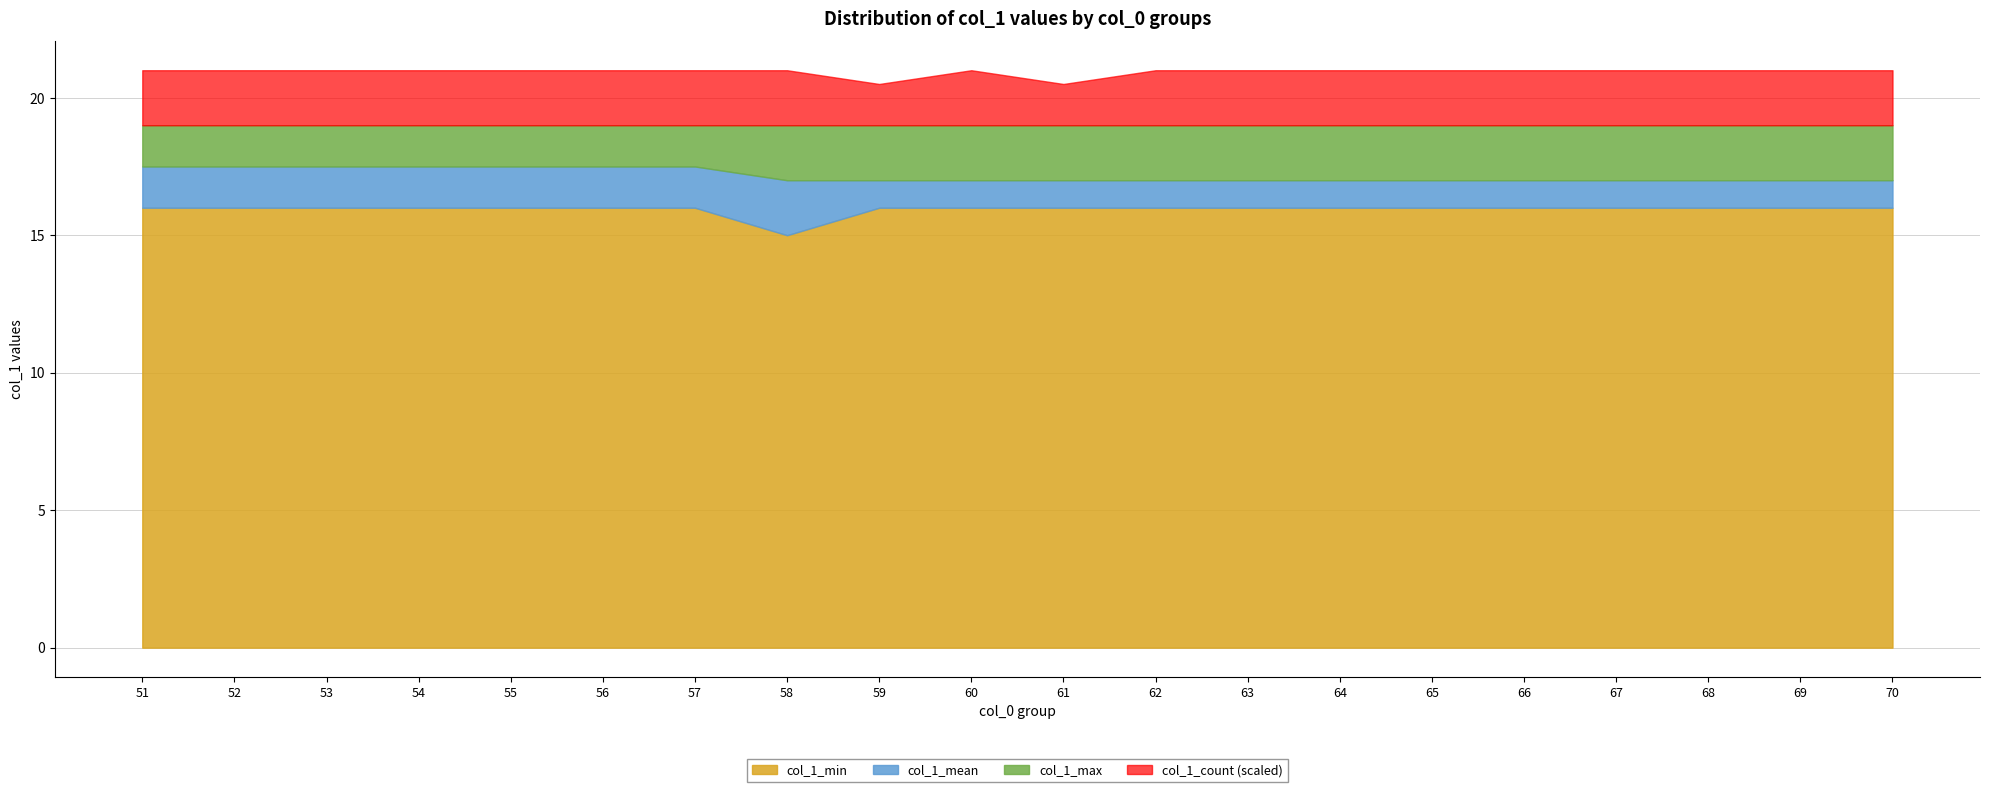

True or false: col_1_min has a value of 16.0 at 69.

True